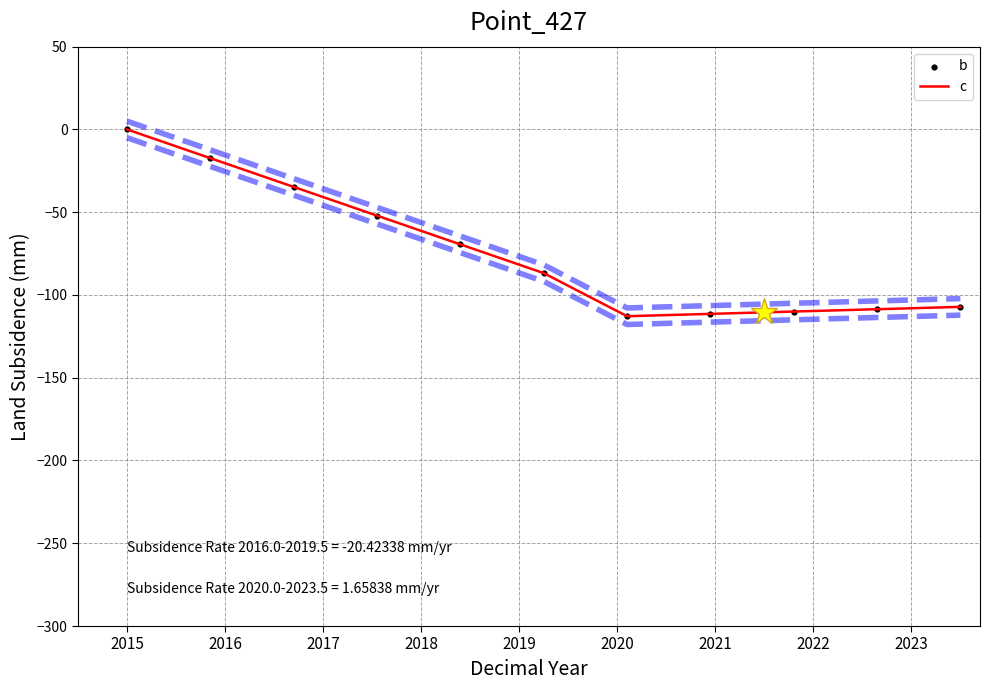

At how many categories does at least one series exceed -42?

3